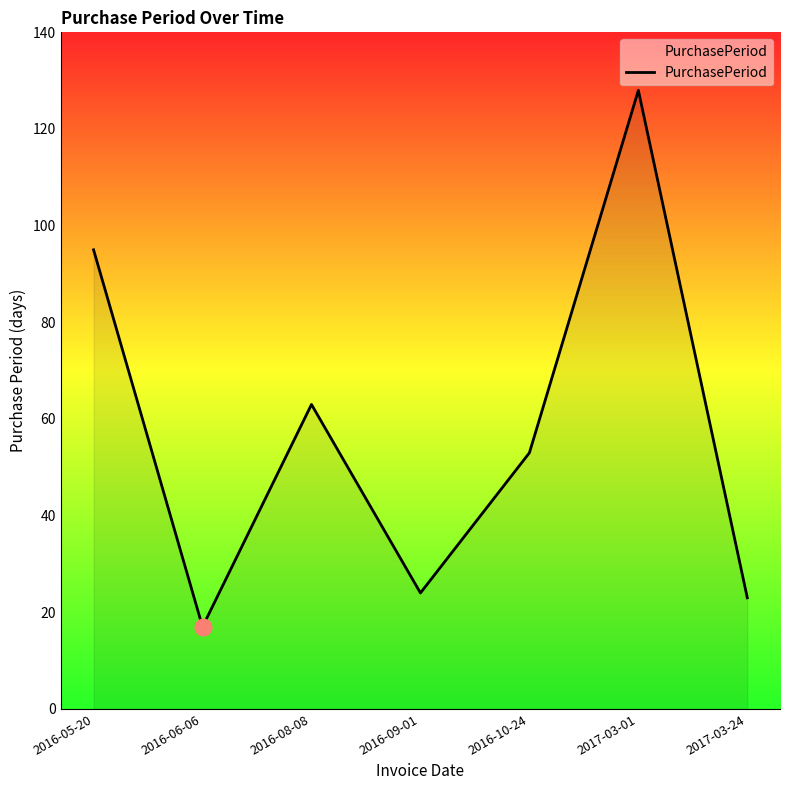

What position from the right is 2016-05-20?

7